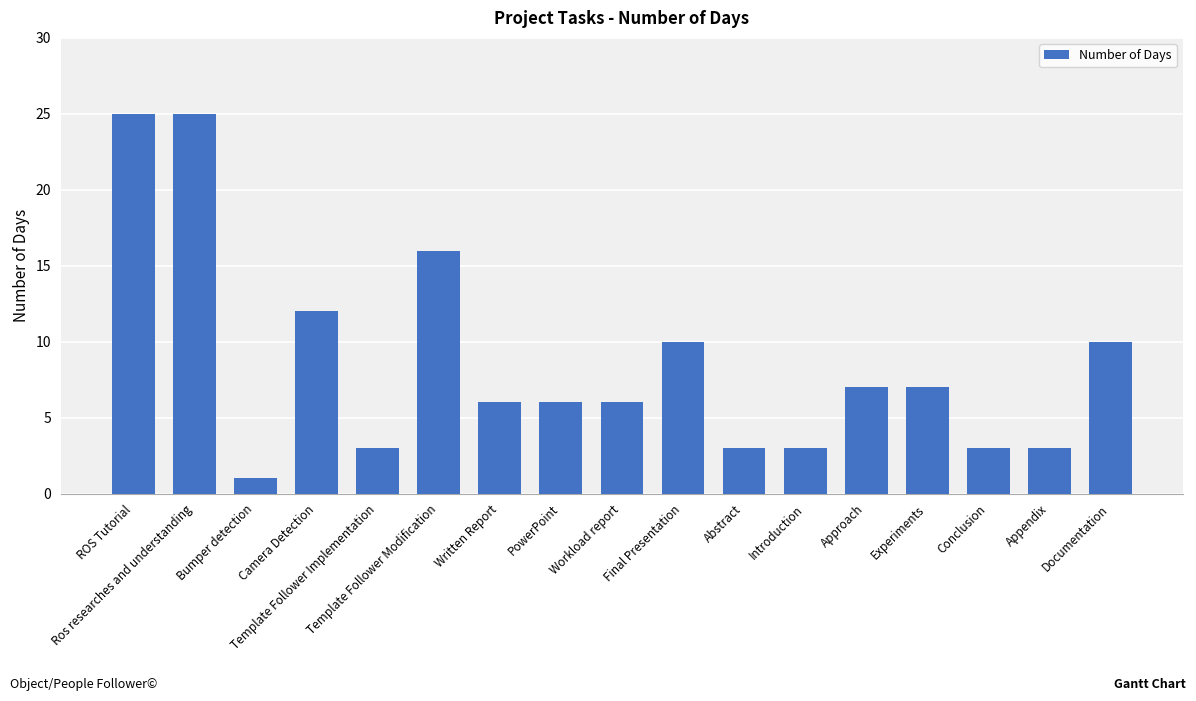

The value at Conclusion is 3. True or false?

True